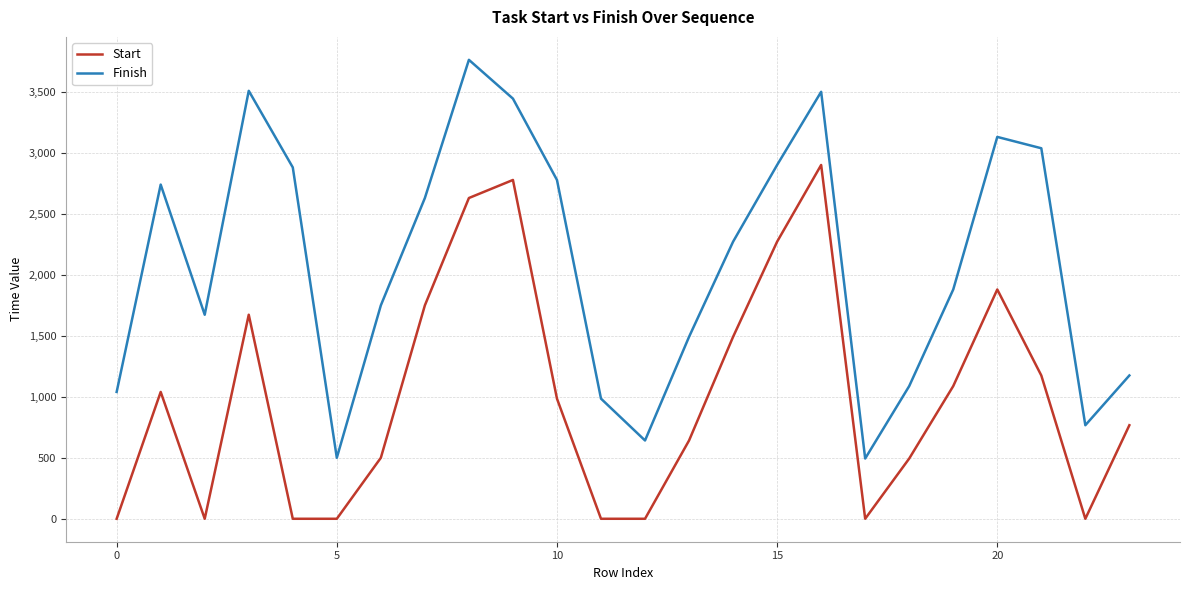

Does the chart have visible grid lines?

Yes